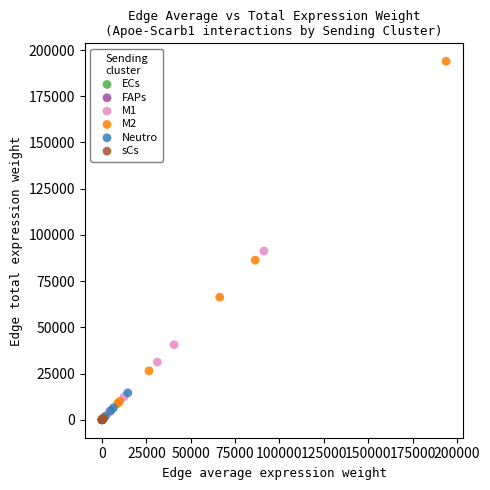

Which series reaches the maximum Y coordinate?

M2